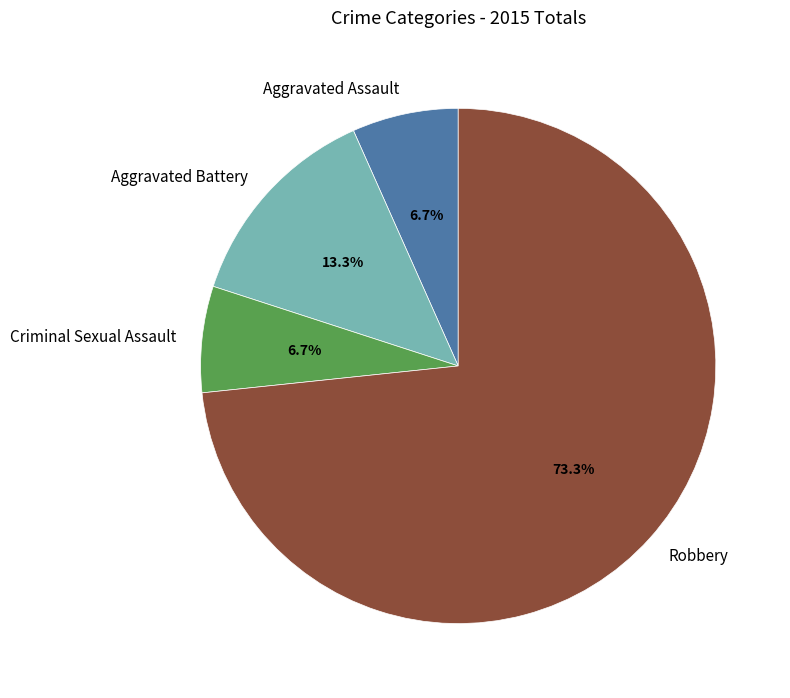

To the nearest percent, what portion does Aggravated Assault represent?

7%